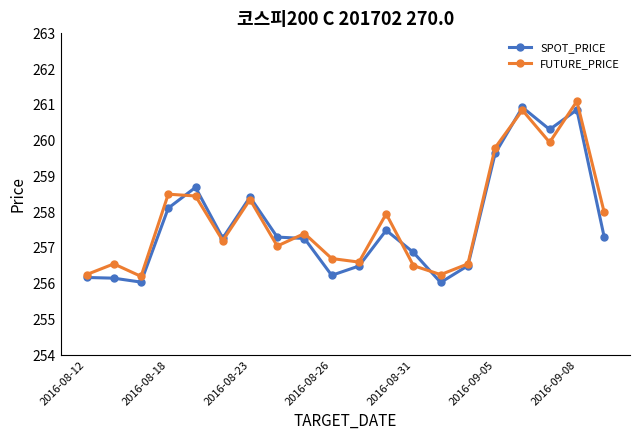

What is the highest value of the SPOT_PRICE series?

260.9